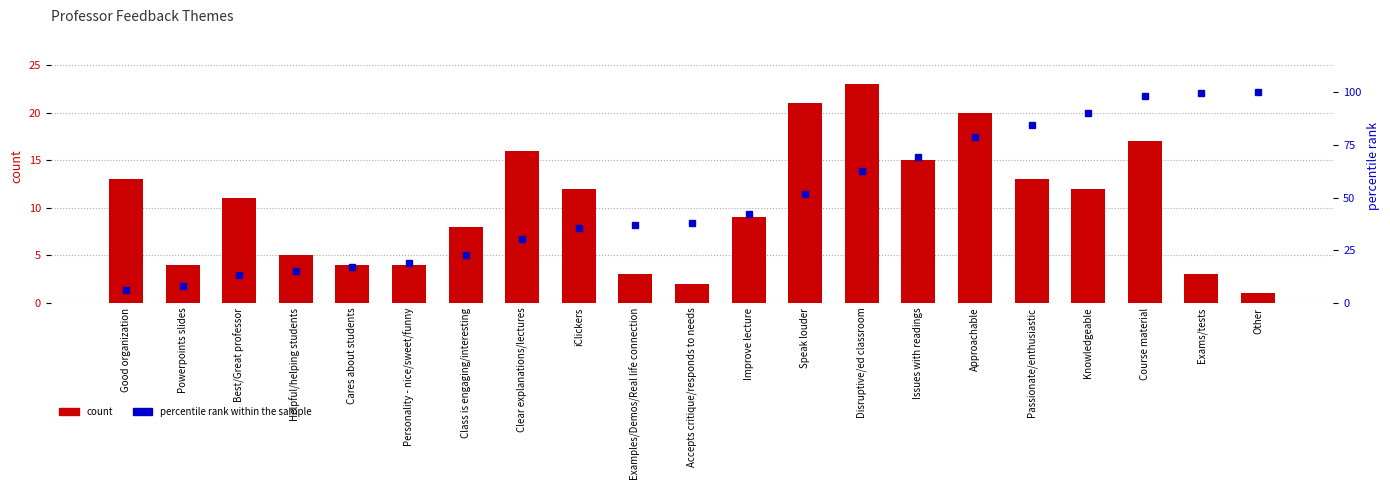

How many values in the percentile rank within the sample series exceed 37?

12